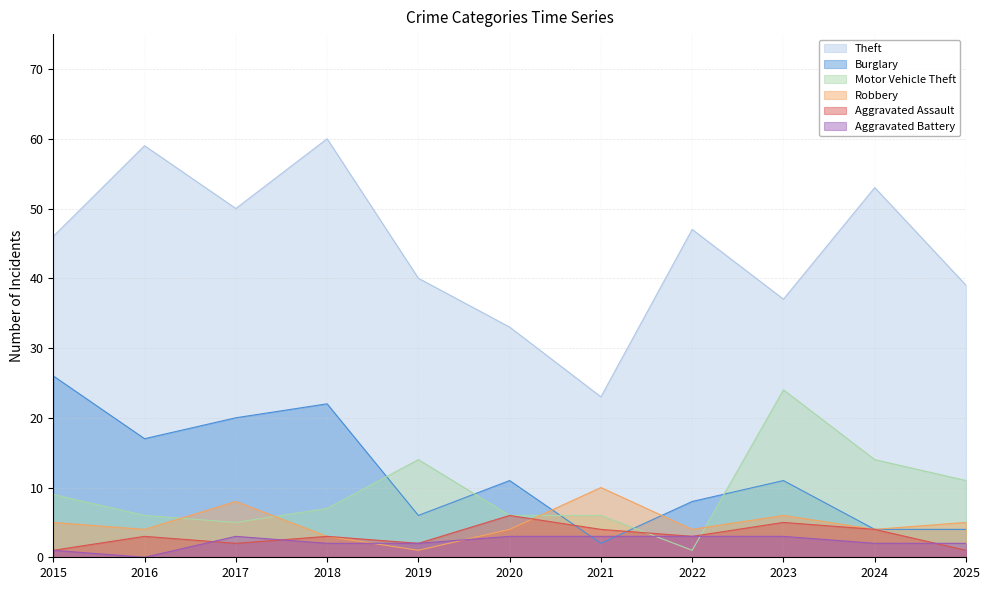

Where does the Aggravated Assault series first go above 3?

2020